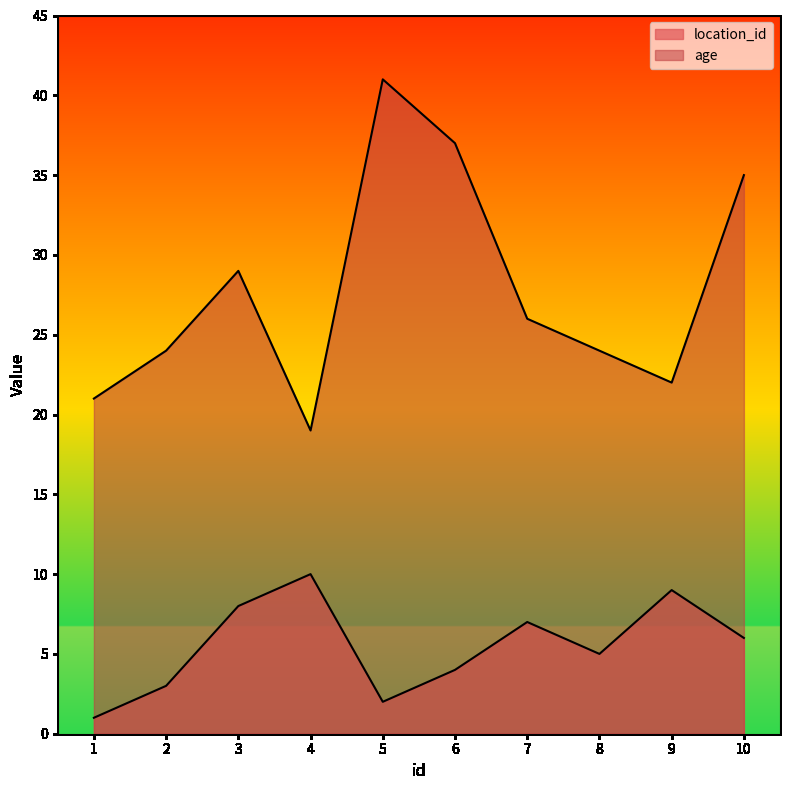

Which series has the widest spread of values?

age